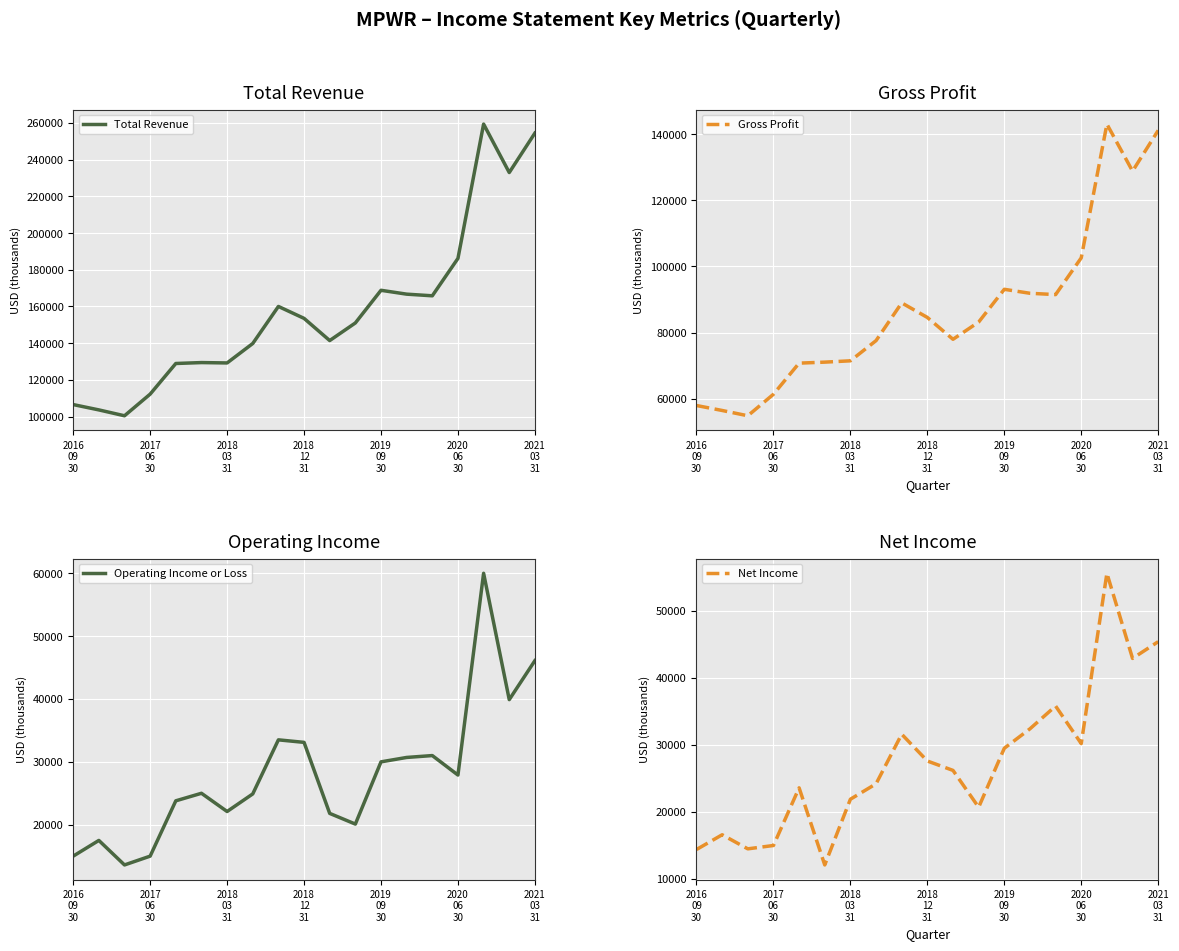

True or false: Gross Profit and Operating Income or Loss intersect in this chart.

False